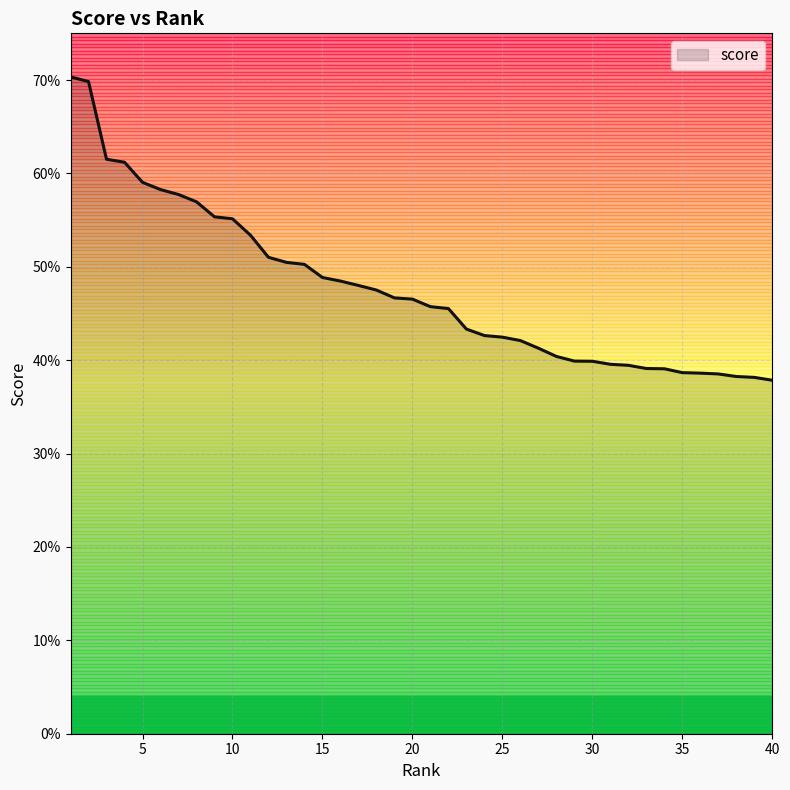

Is this an area chart (filled region under the line)?

Yes